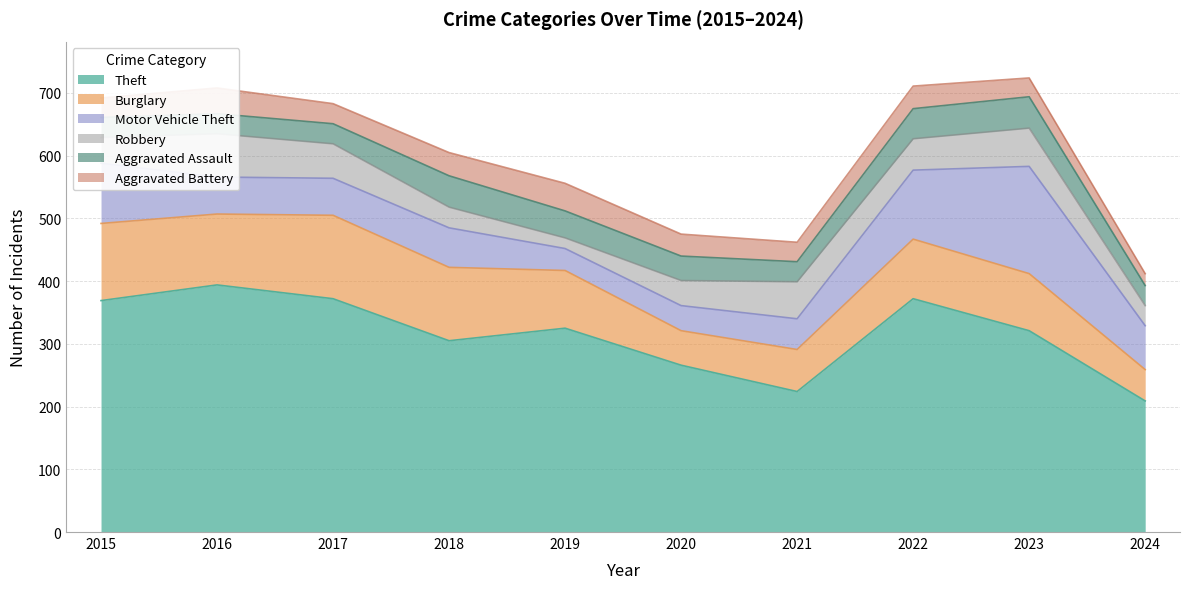

What is the difference between the maximum and minimum values in the Theft series?

185